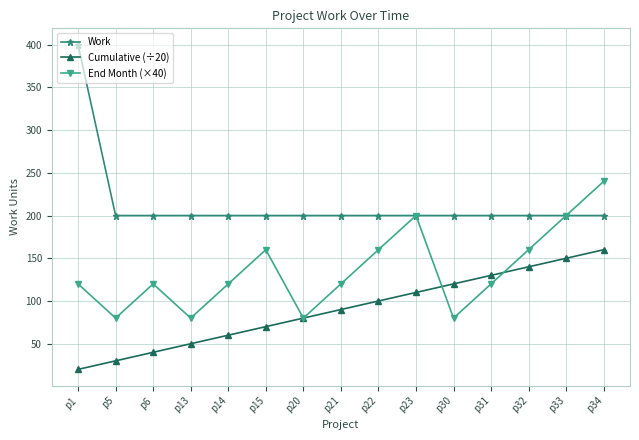

Between p1 and p23, which series saw the biggest shift?

Work